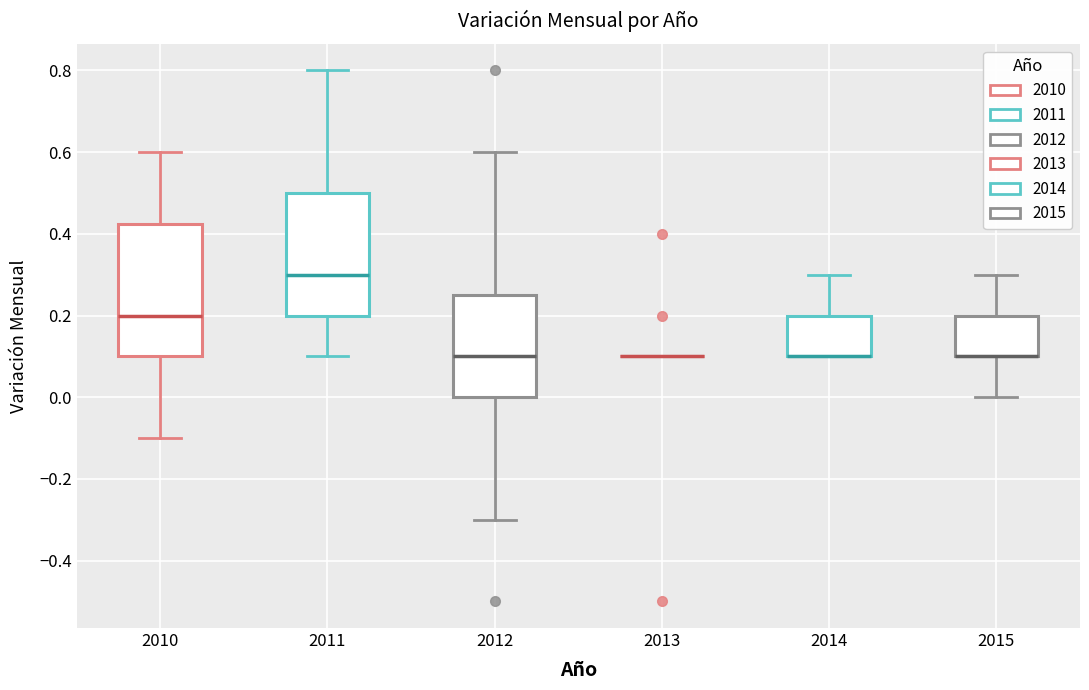

Reading left to right, read every box against the y-axis: the position of its median line, the range the box covers, and the ends of its whiskers. The values are not printed on the chart, so give them approximately, as read against the axis.

2010: median 0.20, box 0.10 to 0.42, whiskers -0.10 to 0.60
2011: median 0.30, box 0.20 to 0.50, whiskers 0.10 to 0.80
2012: median 0.10, box 0.00 to 0.26, whiskers -0.30 to 0.60
2013: box collapsed to a line at 0.10, whiskers 0.10 to 0.10
2014: median 0.10 (drawn on the box's lower edge), box 0.10 to 0.20, whiskers 0.10 to 0.30
2015: median 0.10 (drawn on the box's lower edge), box 0.10 to 0.20, whiskers 0.00 to 0.30